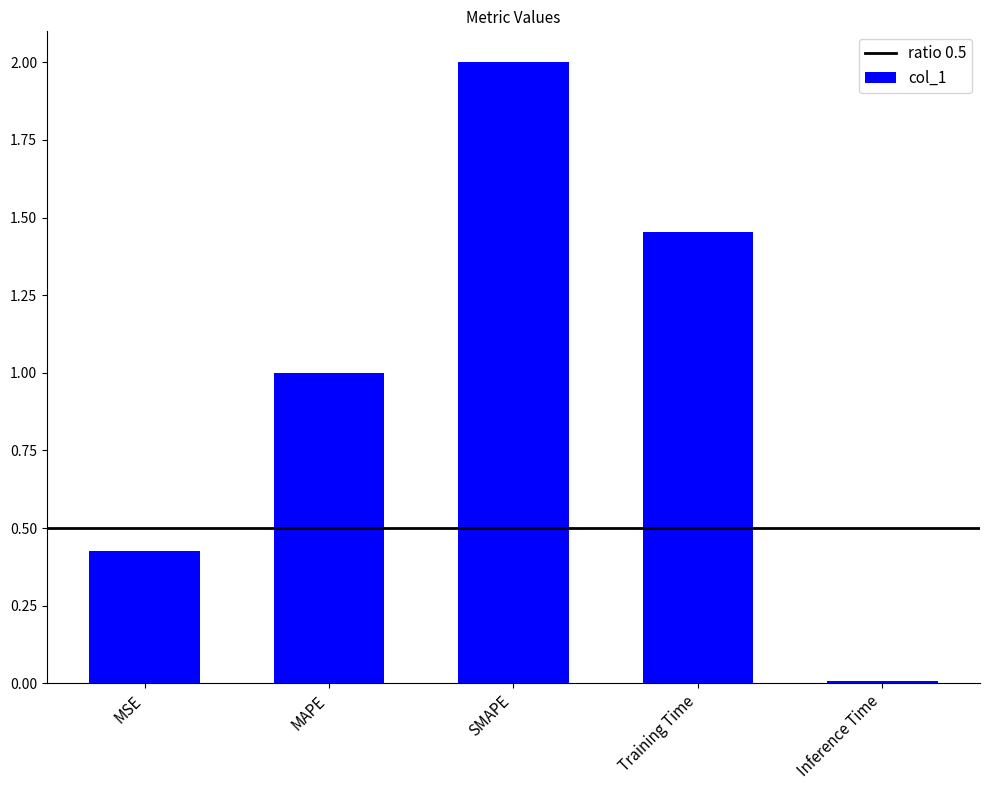

List the labels in order of value, largest first.

SMAPE, Training Time, MAPE, MSE, Inference Time